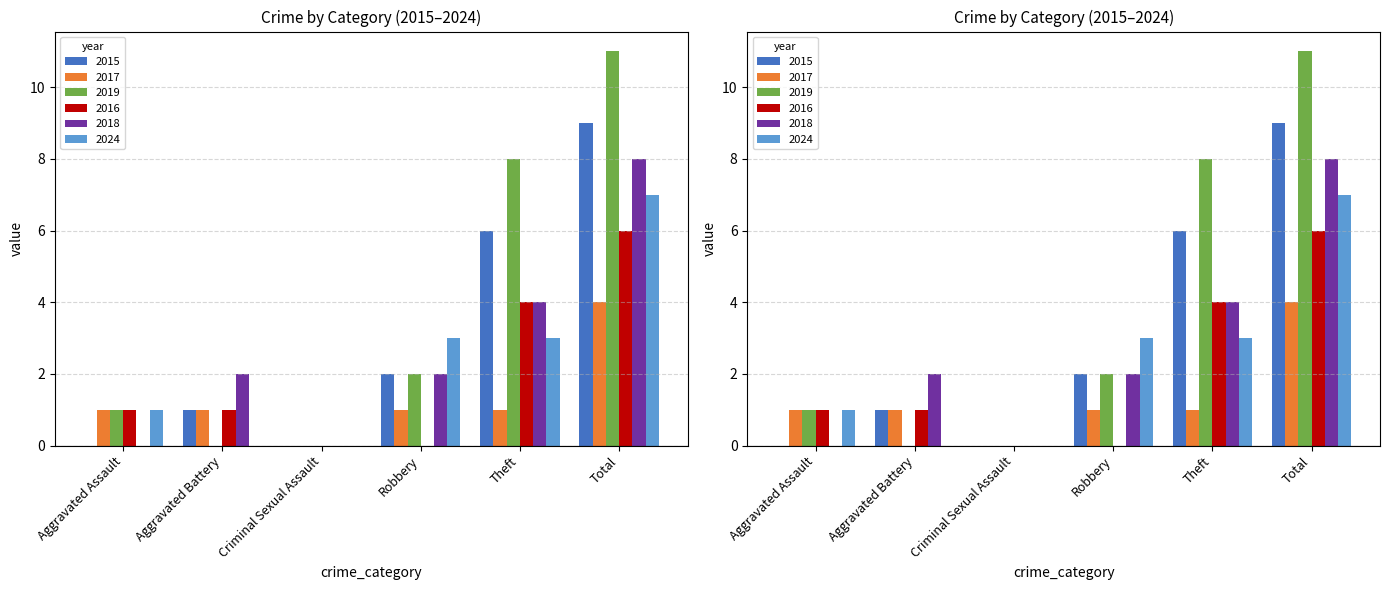

What position from the left is Aggravated Assault?

1